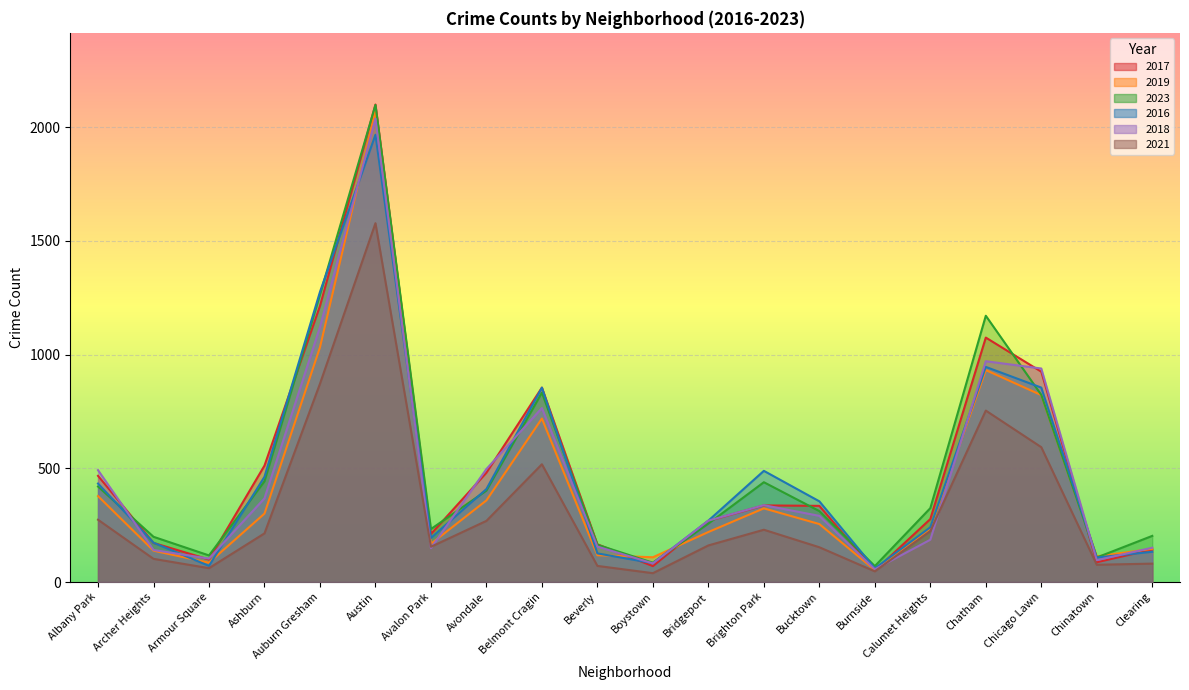

True or false: 2019 has more than 2 points higher than both neighbors.

True